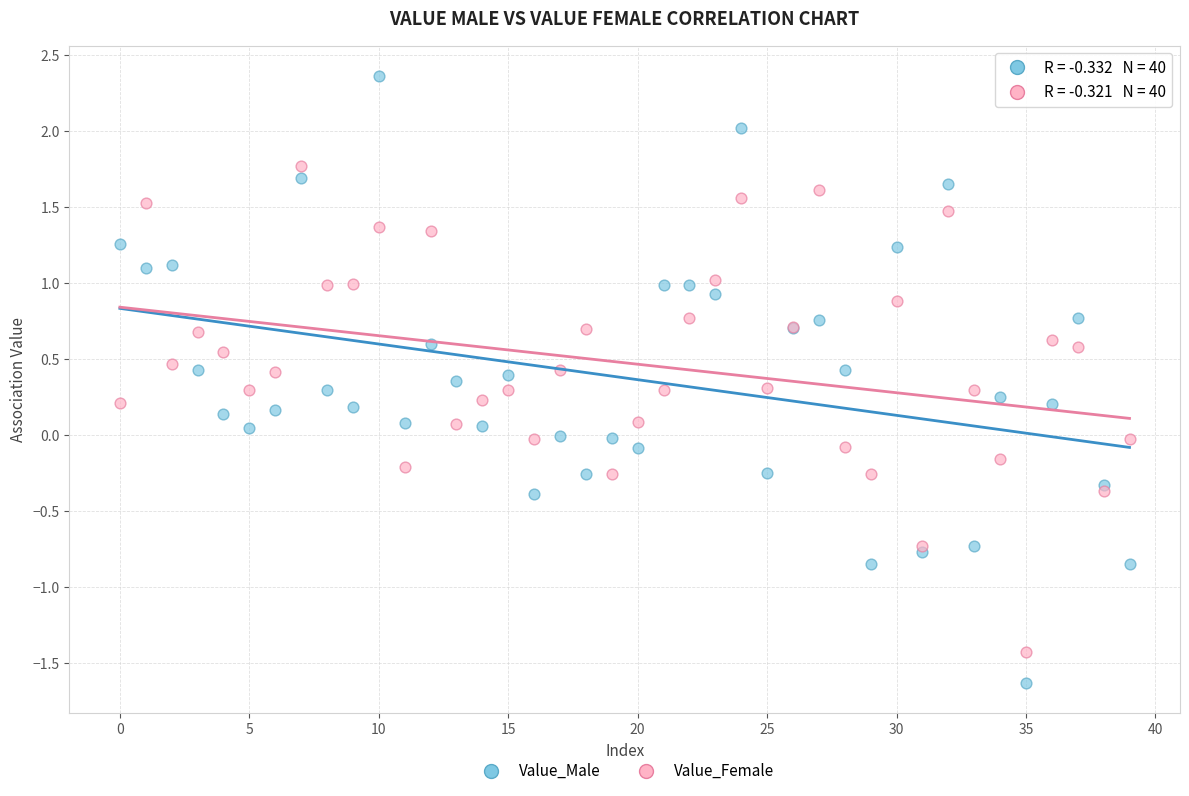

Which series has the widest spread of Y values?

Value_Male